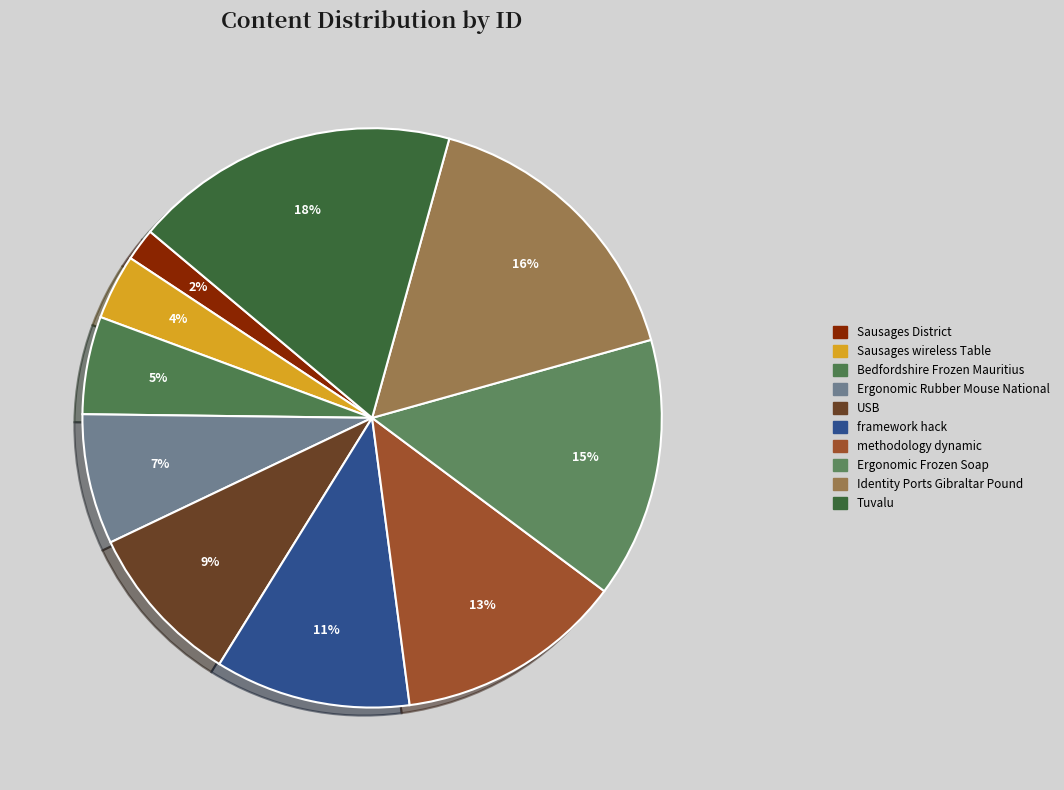

What is the smallest slice in the pie chart?

Sausages District